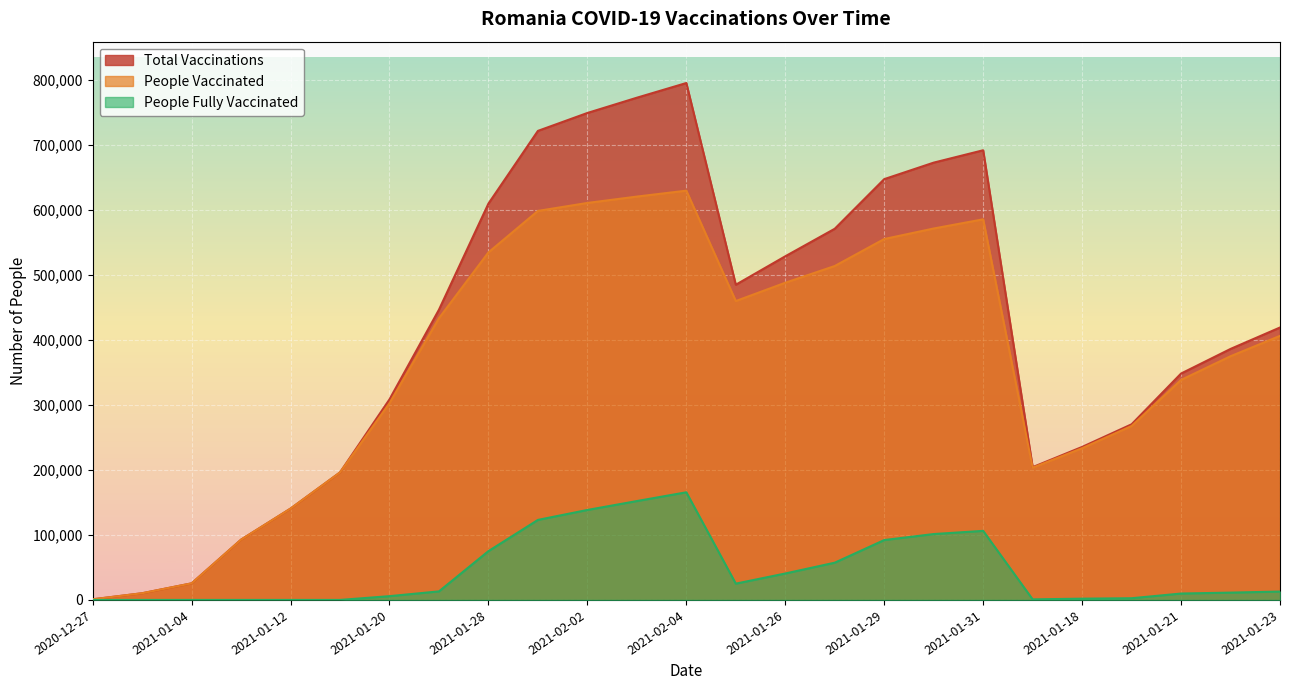

At which category is the sum across all series the highest?

2021-02-04